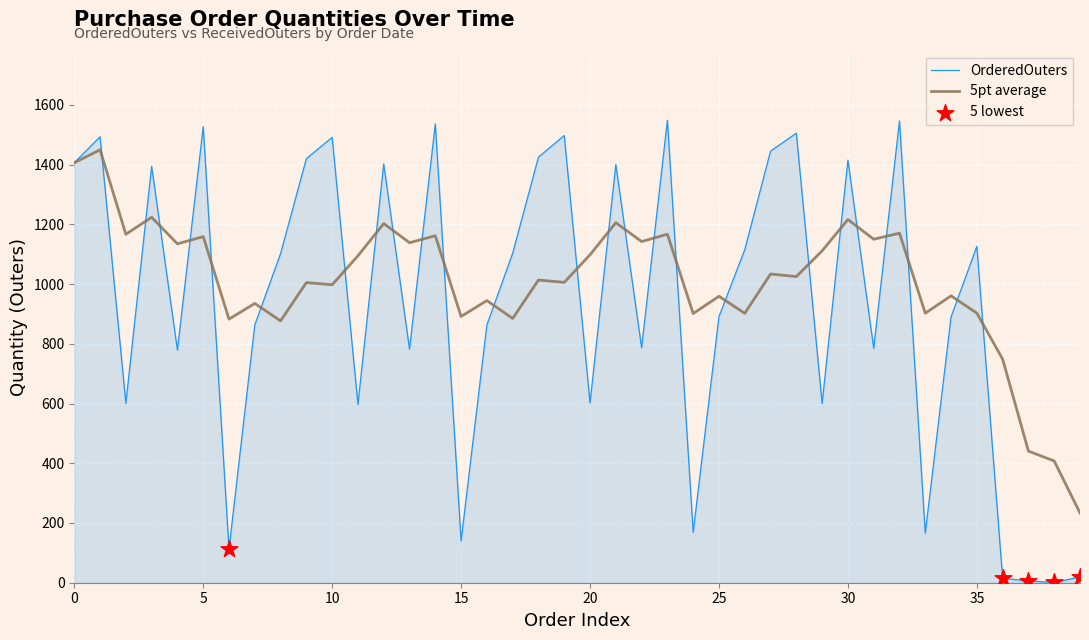

Which series has the widest spread of values?

OrderedOuters